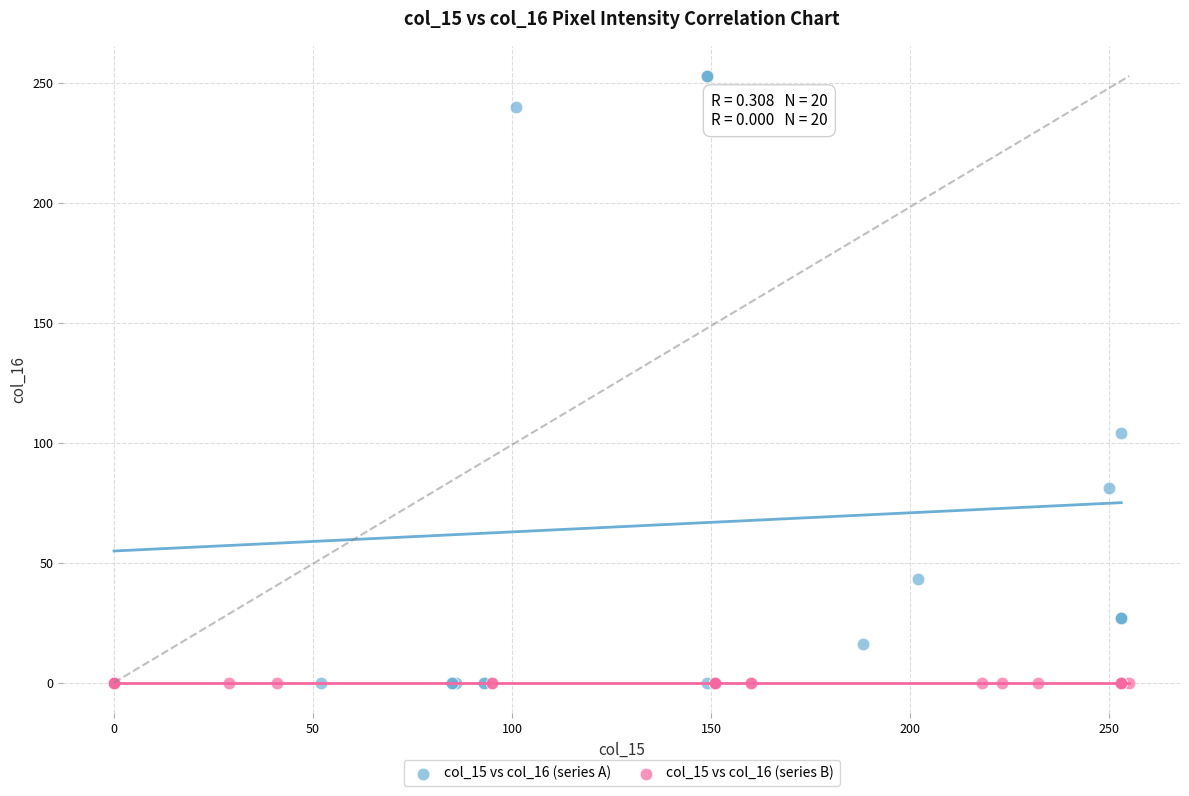

Which series contains the highest Y value?

col_15 vs col_16 (series A)